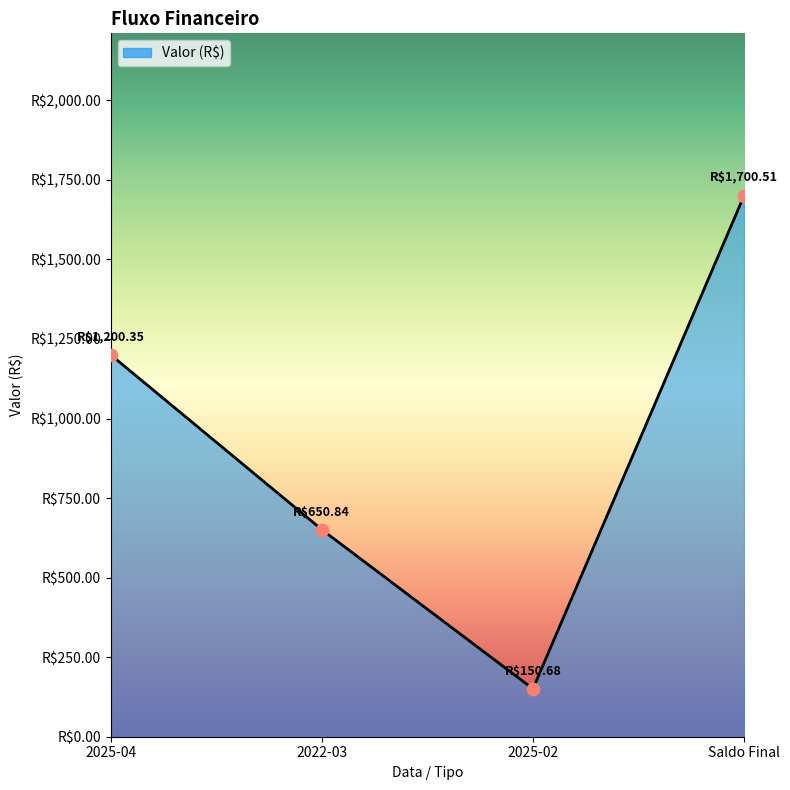

Between 2022-03 and Saldo Final, which is larger?

Saldo Final